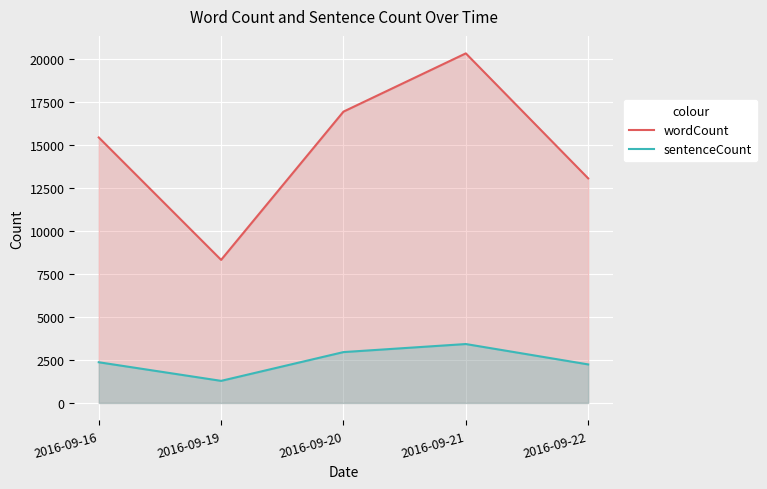

How many lines are shown in the chart?

2